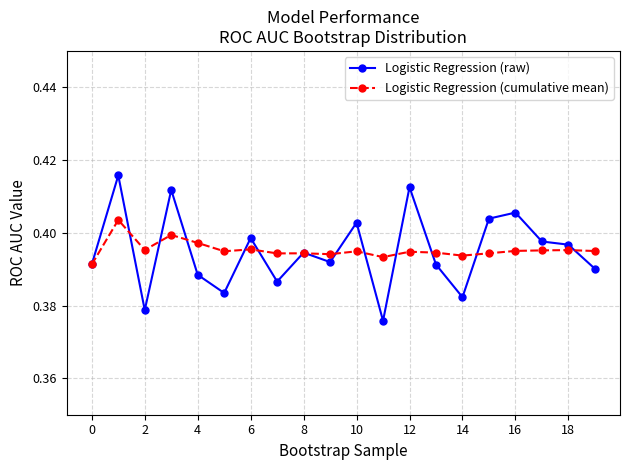

At how many categories does at least one series exceed 0?

20